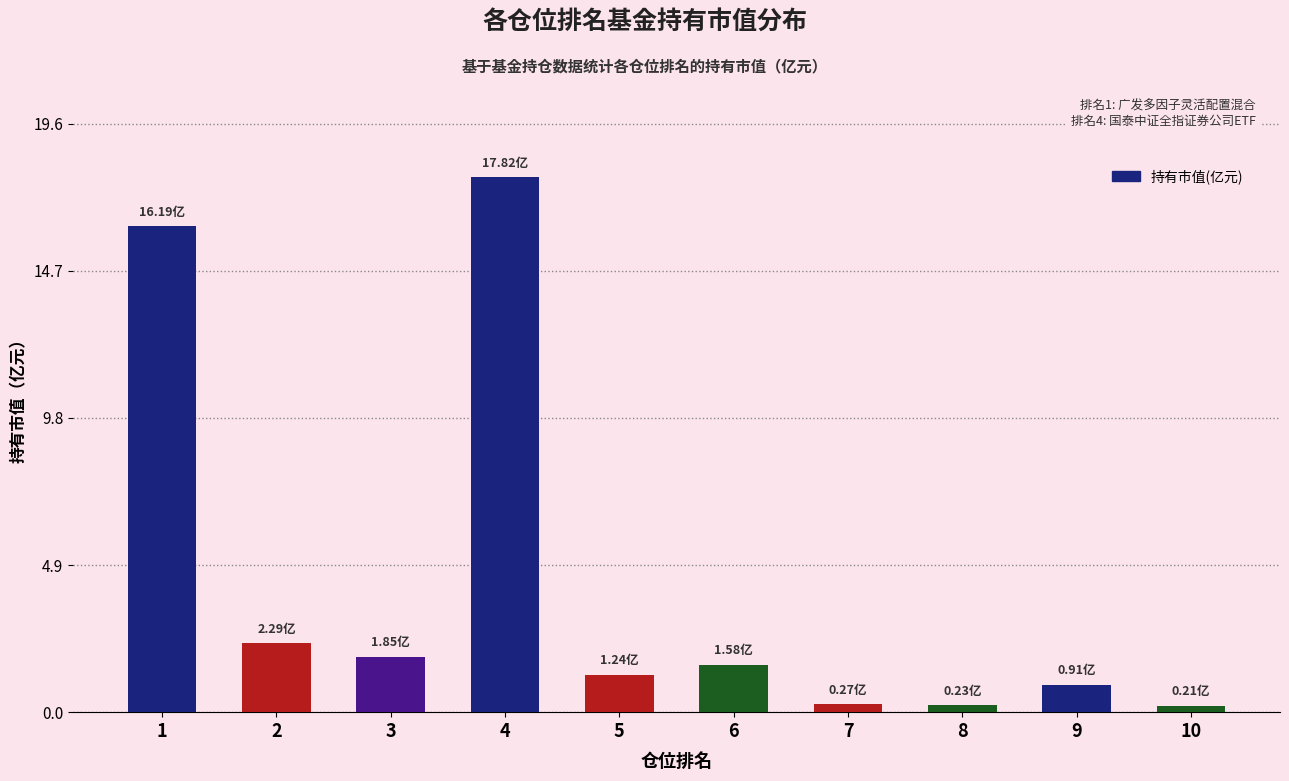

What is the change in value from 1 to 9?

-15.3